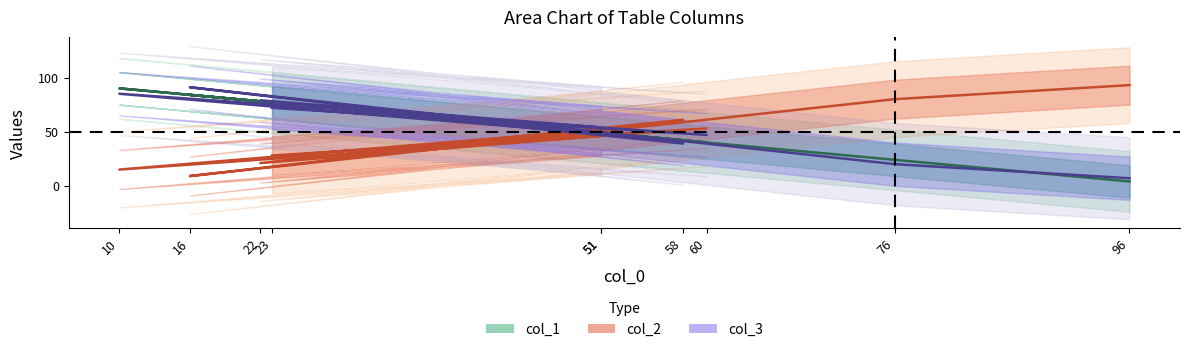

At which label does col_3 reach its peak?

16